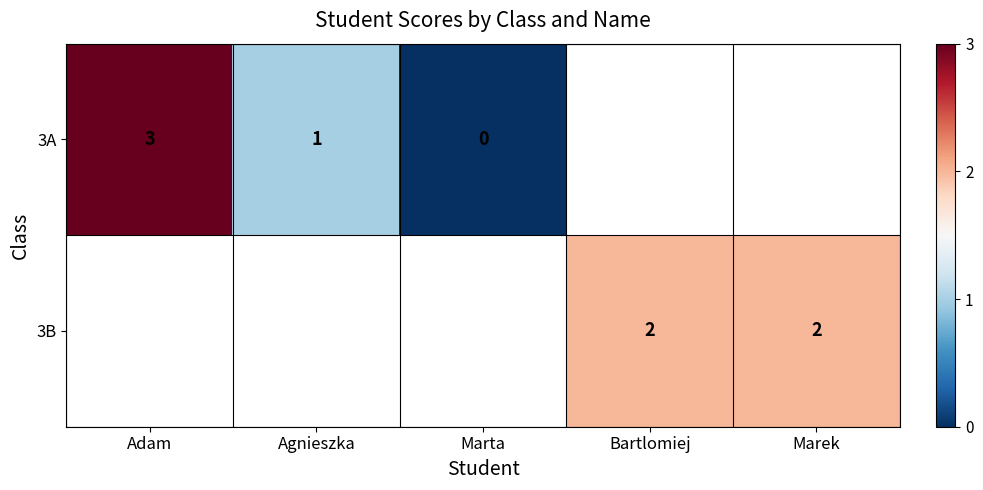

The value of 3B at Marek is 1. True or false?

False